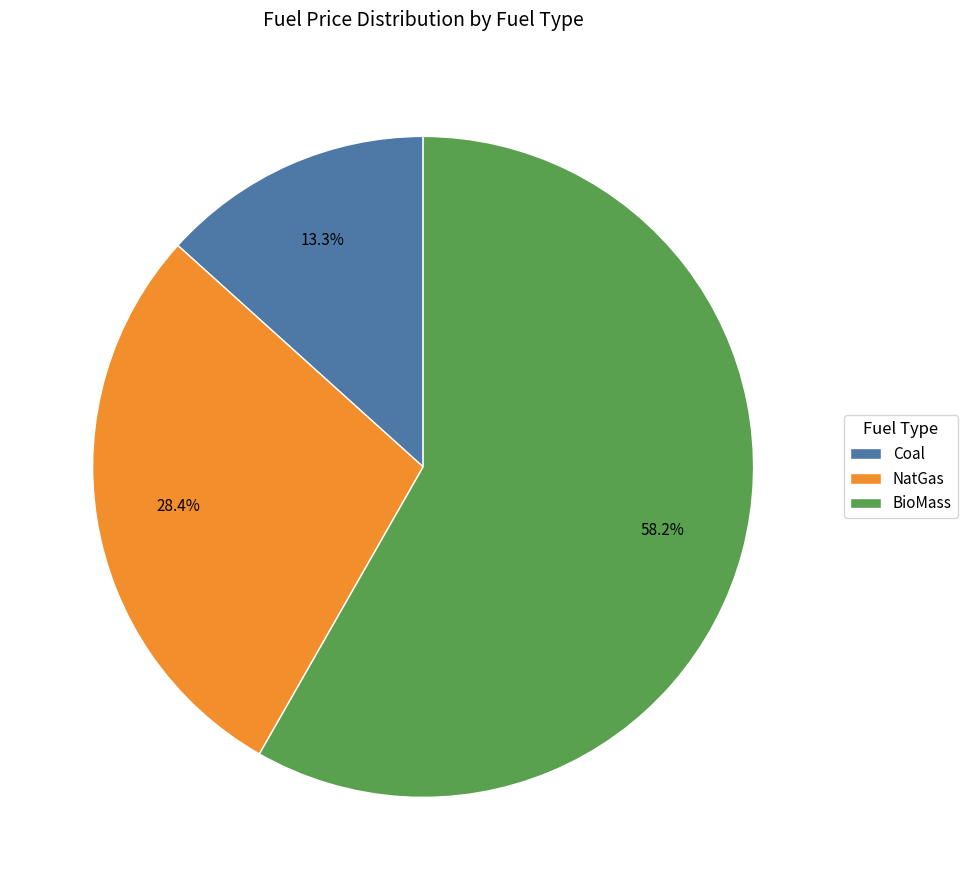

What is the largest slice in the pie chart?

BioMass